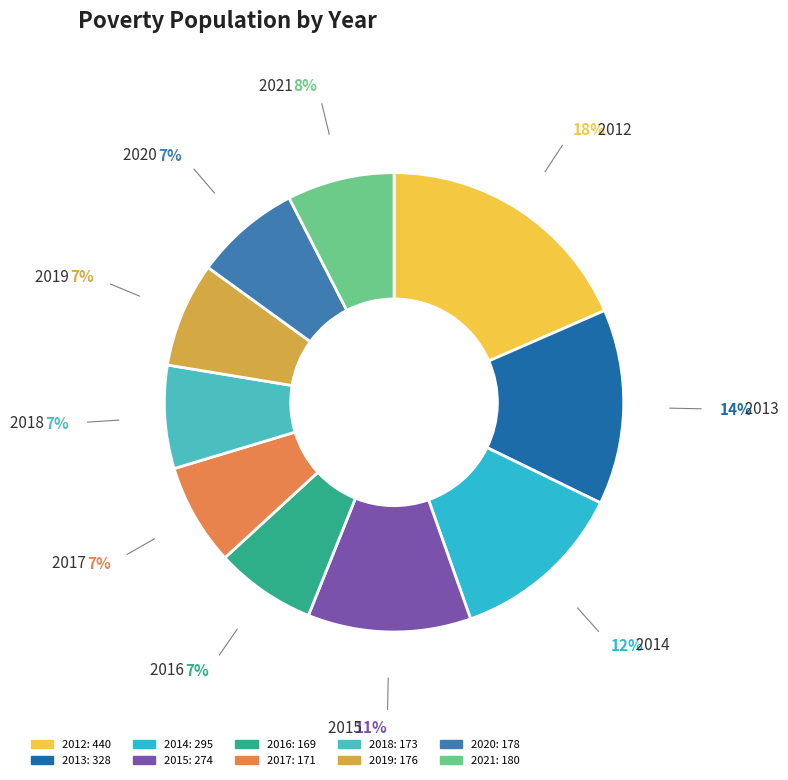

Which category has the biggest portion of the pie?

2012